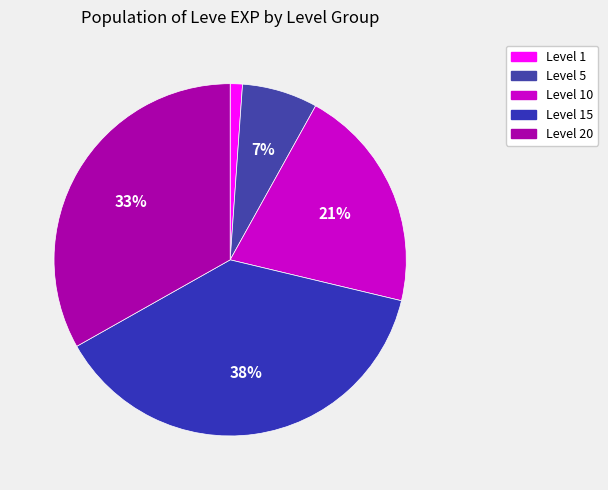

To the nearest percent, what is the average slice percentage?

20%